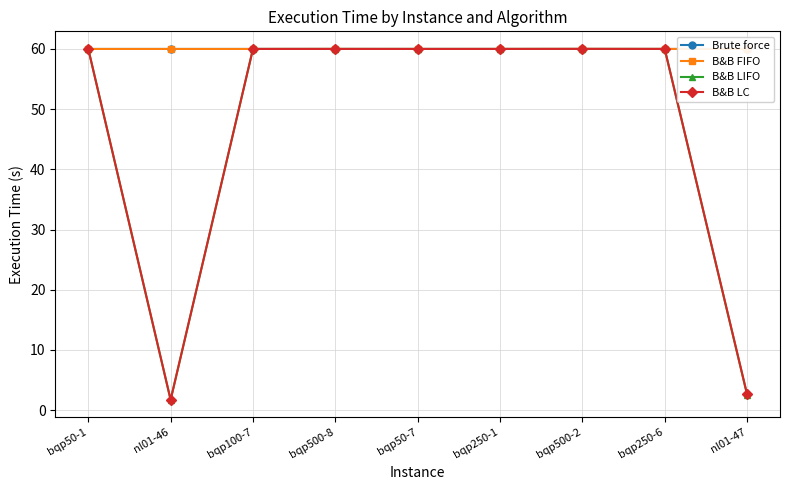

What is the sum of the B&B FIFO values at bqp250-1 and nl01-47?

120.0